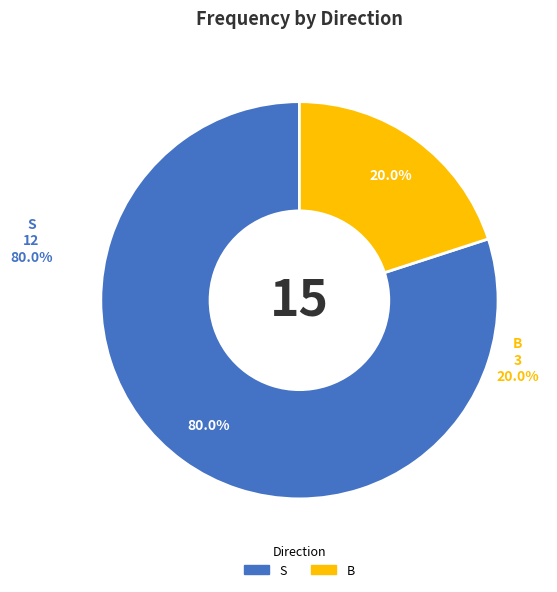

What is the majority slice?

S